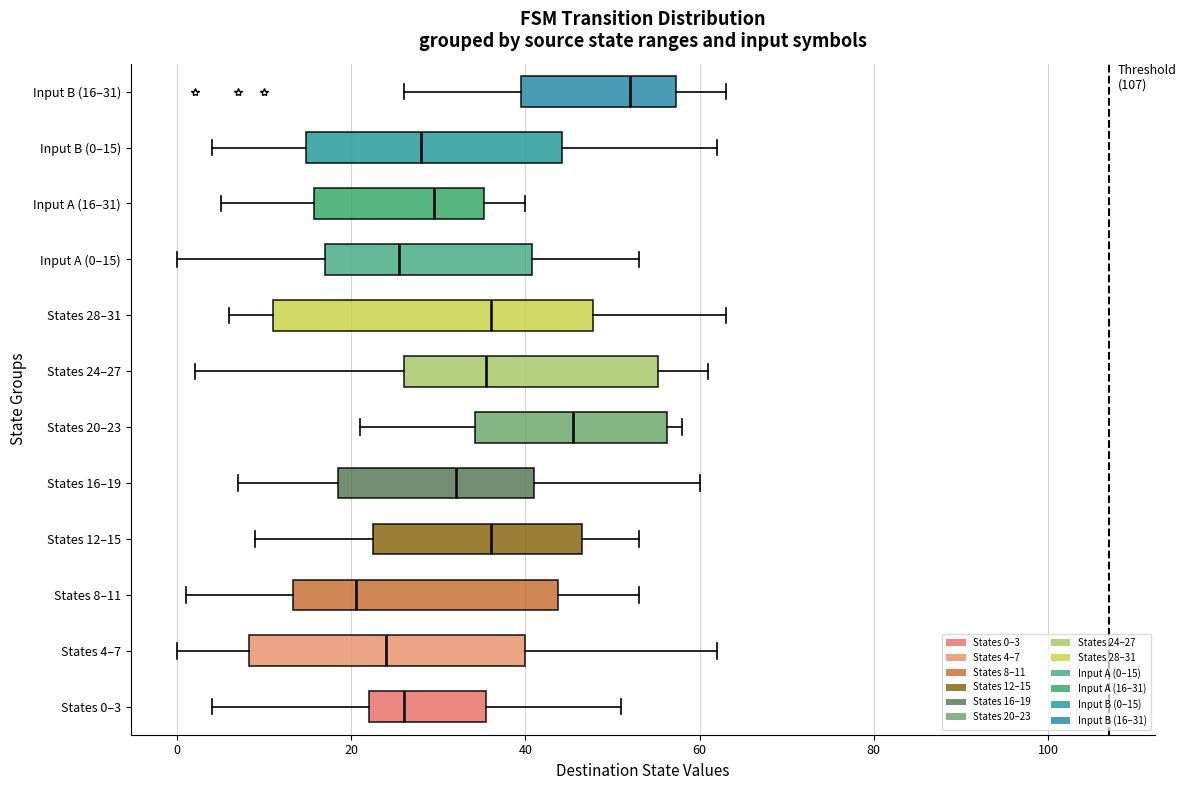

Reading bottom to top, read every box against the x-axis: the position of its median line, the range the box covers, and the ends of its whiskers. The values are not printed on the chart, so give them approximately, as read against the axis.

States 0–3: median 26, box 22 to 36, whiskers 4 to 52
States 4–7: median 24, box 8 to 40, whiskers 0 to 62
States 8–11: median 20, box 14 to 44, whiskers 2 to 54
States 12–15: median 36, box 22 to 46, whiskers 10 to 54
States 16–19: median 32, box 18 to 42, whiskers 8 to 60
States 20–23: median 46, box 34 to 56, whiskers 22 to 58
States 24–27: median 36, box 26 to 56, whiskers 2 to 62
States 28–31: median 36, box 12 to 48, whiskers 6 to 64
Input A (0–15): median 26, box 18 to 40, whiskers 0 to 54
Input A (16–31): median 30, box 16 to 36, whiskers 6 to 40
Input B (0–15): median 28, box 14 to 44, whiskers 4 to 62
Input B (16–31): median 52, box 40 to 58, whiskers 26 to 64